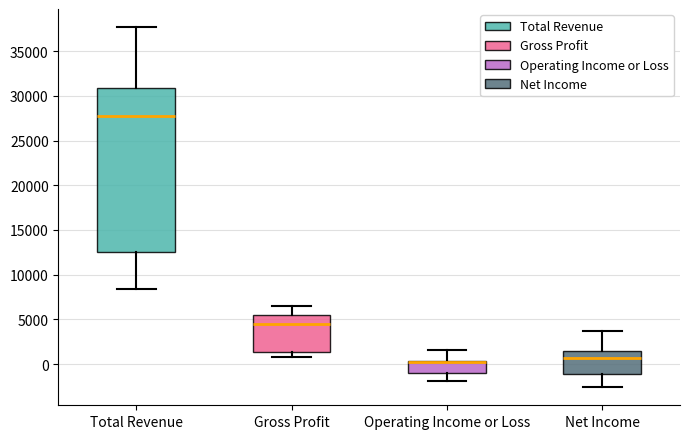

Reading left to right, transcribe this box plot: for each box, give where its median line is, the range the box spans, and where its two whiskers end, as read against the y-axis. The values are not printed on the chart, so give them approximately, as read against the axis.

Total Revenue: median 27500, box 12500 to 31000, whiskers 8500 to 37500
Gross Profit: median 4500, box 1500 to 5500, whiskers 1000 to 6500
Operating Income or Loss: median 0 (drawn on the box's upper edge), box -1000 to 500, whiskers -2000 to 1500
Net Income: median 500, box -1000 to 1500, whiskers -2500 to 3500